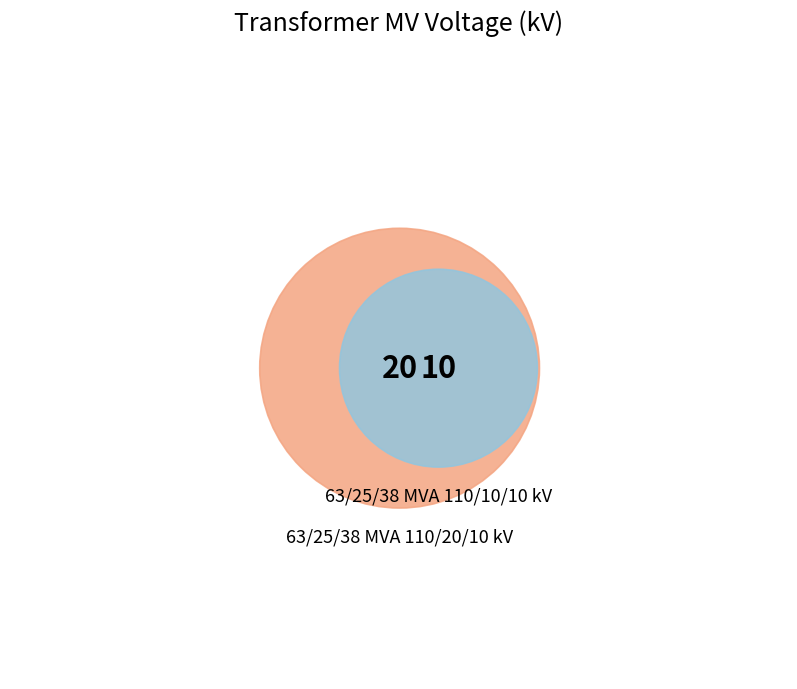

The 63/25/38 MVA 110/20/10 kV slice represents 57% of the pie. True or false?

False